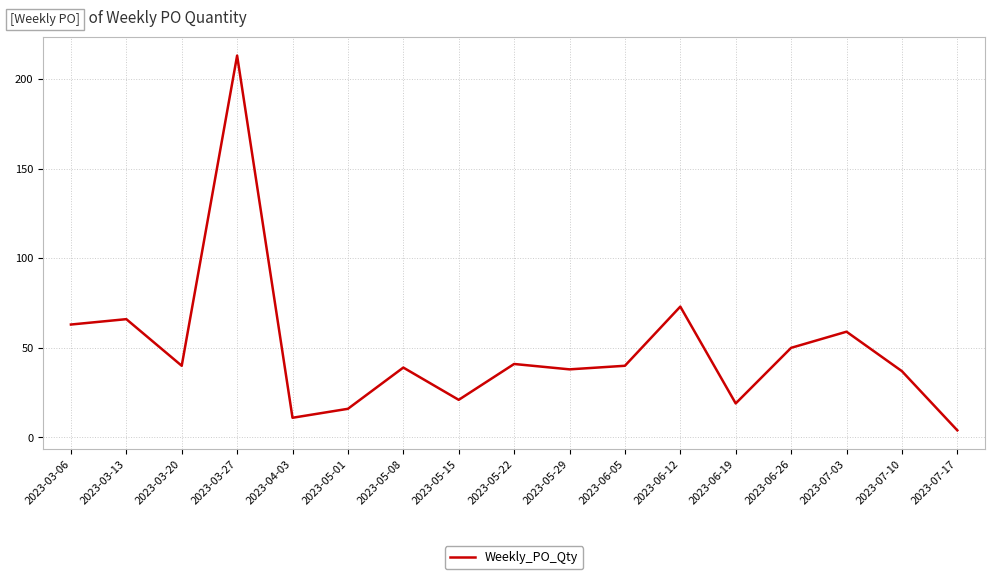

What is the change in value from 2023-03-13 to 2023-05-08?

-27